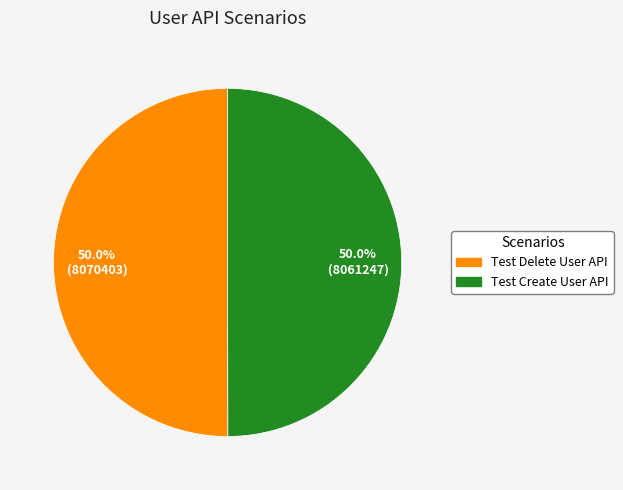

To the nearest percent, what percentage of the pie is Test Create User API?

50%